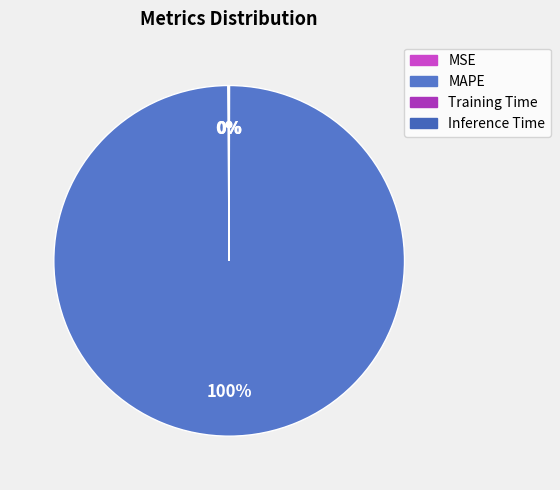

Which category has the biggest portion of the pie?

MAPE